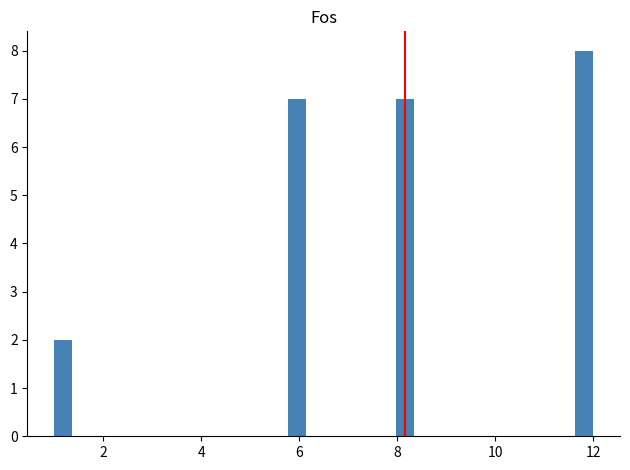

Around what value on the x-axis is the tallest bar? Give the approximate position of its centre, as read against the axis.

11.8